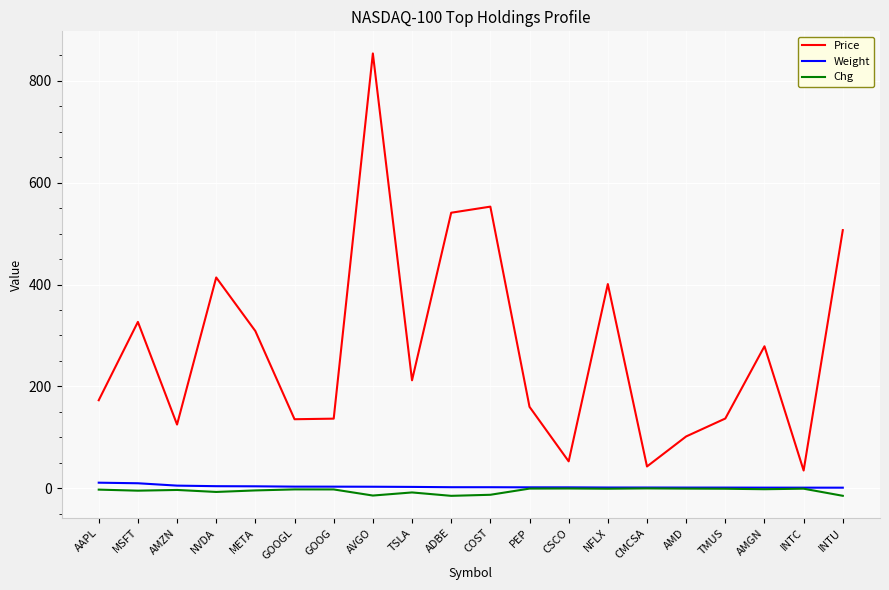

Which series has the widest spread of values?

Price